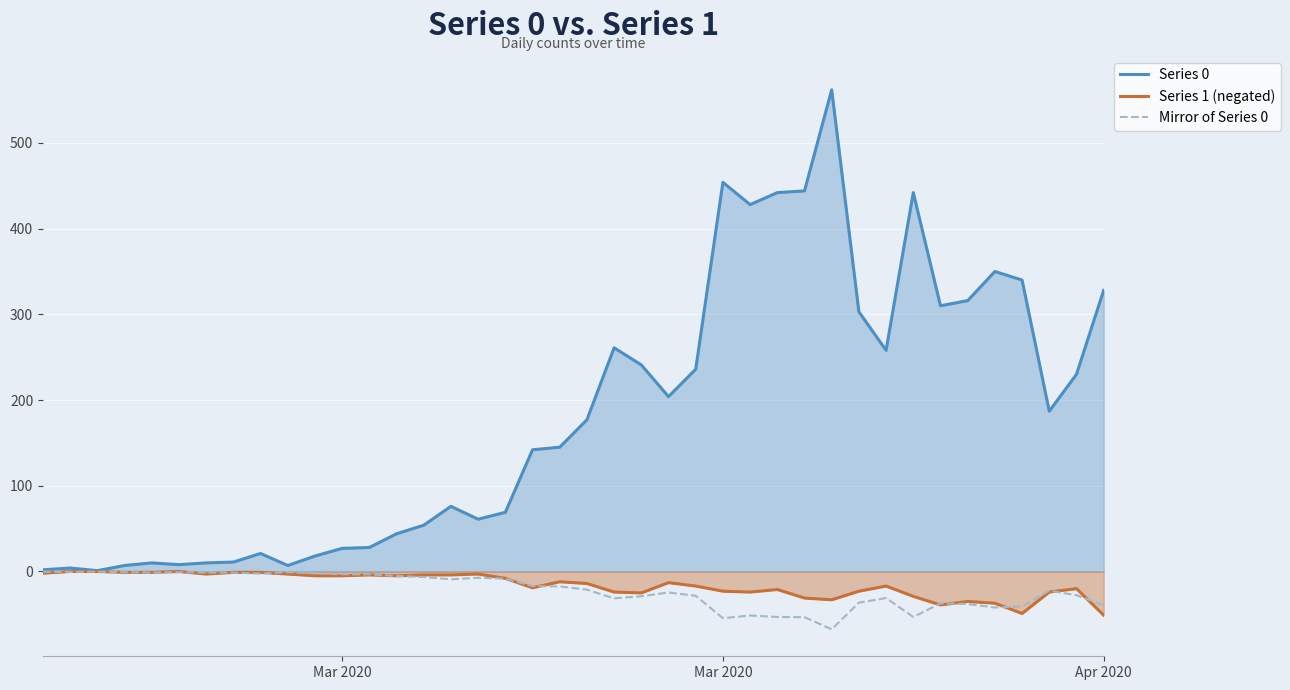

How many lines are shown in the chart?

3